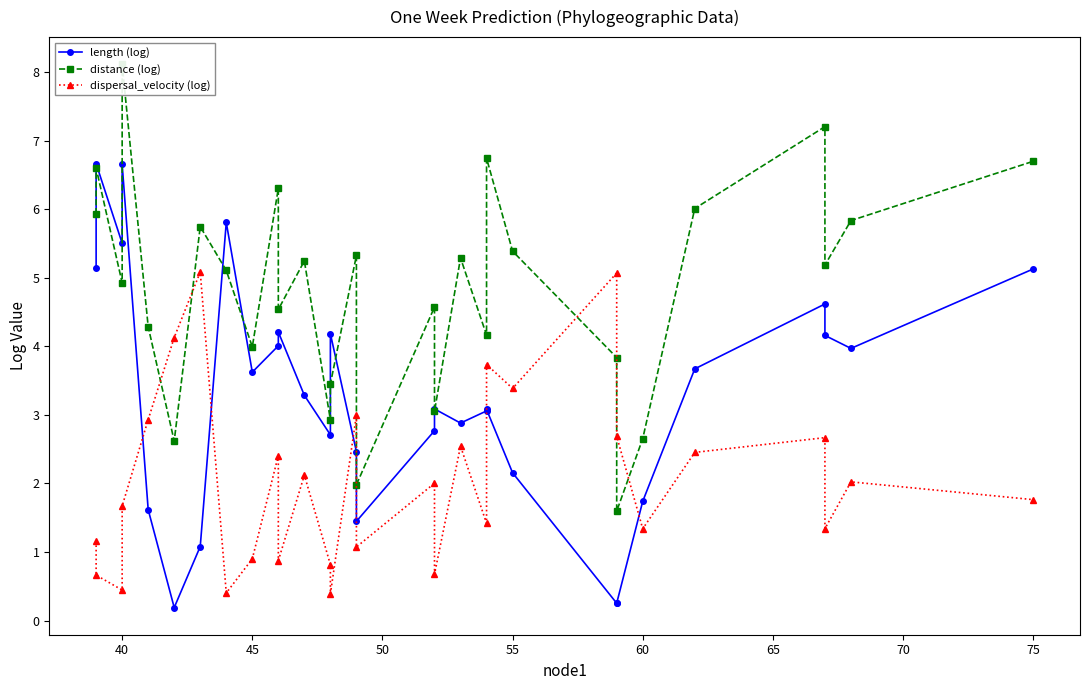

What is the average value of the length (log) series?

3.3